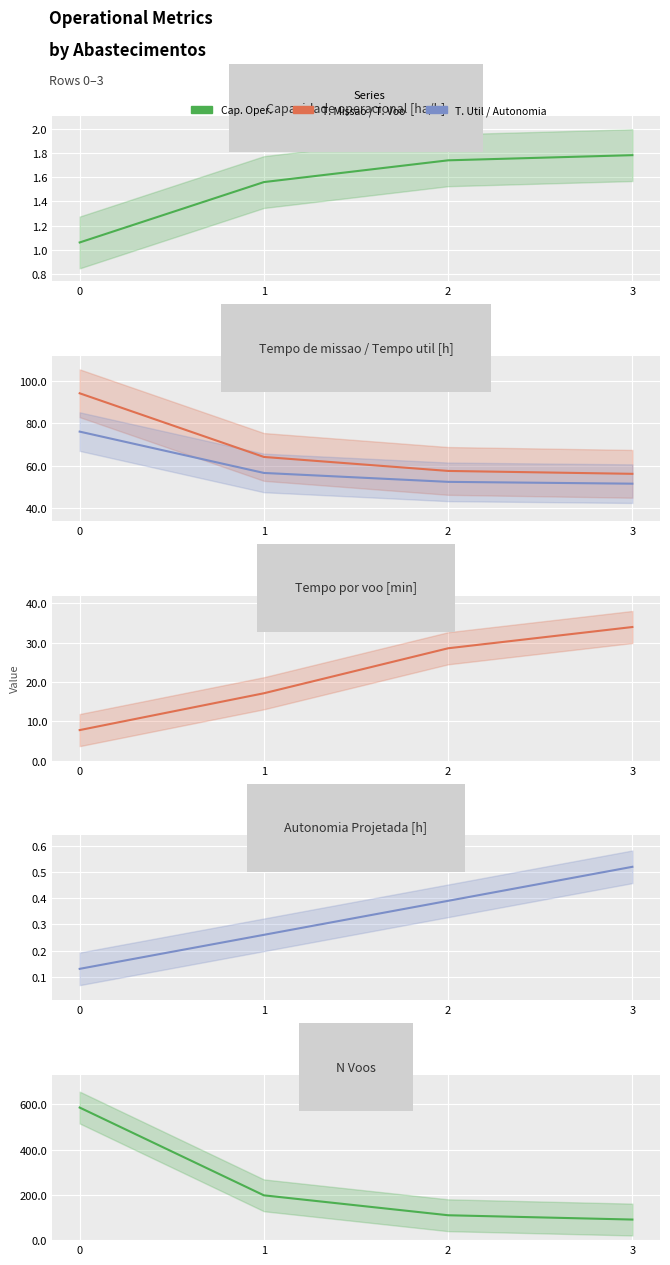

Reading left to right, extract all data points from this chart.

Capacidade operacional: 0=1.1	1=1.6	2=1.7	3=1.8
Tempo de missao [h]: 0=94.2	1=64.1	2=57.5	3=56.1
Tempo util [h]: 0=76.1	1=56.5	2=52.3	3=51.5
Tempo por voo [min]: 0=7.8	1=17.1	2=28.5	3=33.9
Autonomia Projetada [h: 0=0.1	1=0.3	2=0.4	3=0.5
N Voos: 0=586.0	1=198.0	2=110.0	3=91.0